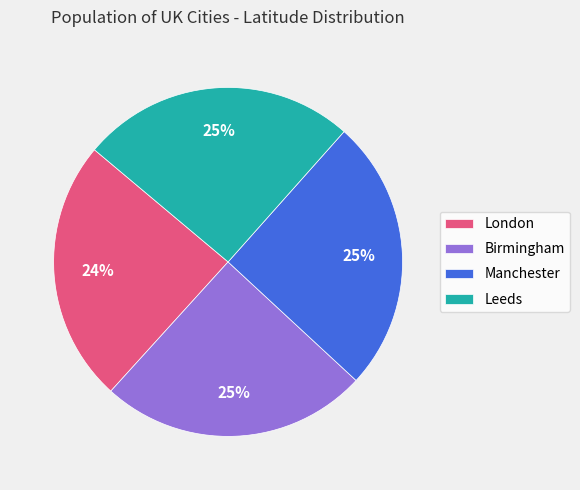

True or false: Leeds accounts for 14% of the total.

False